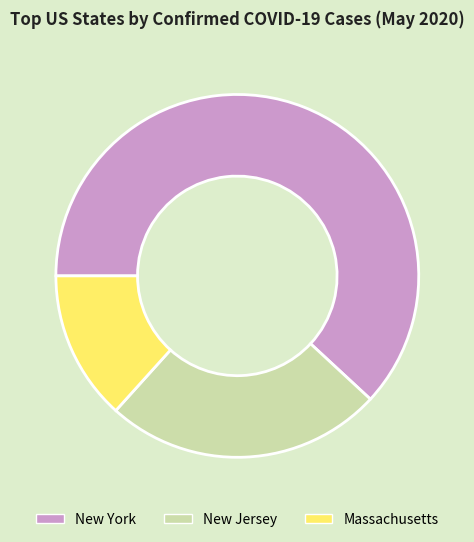

Which has a higher value, New York or Massachusetts?

New York